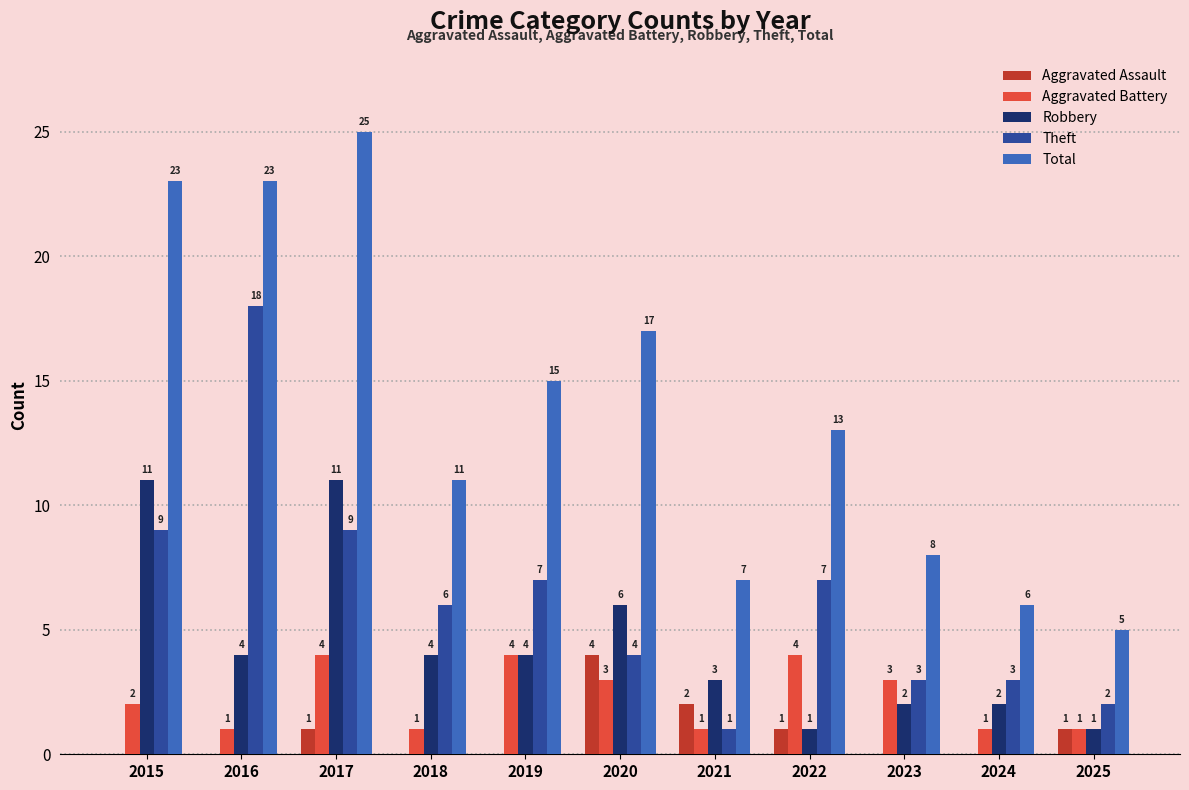

At which label does Theft first exceed 6?

2015